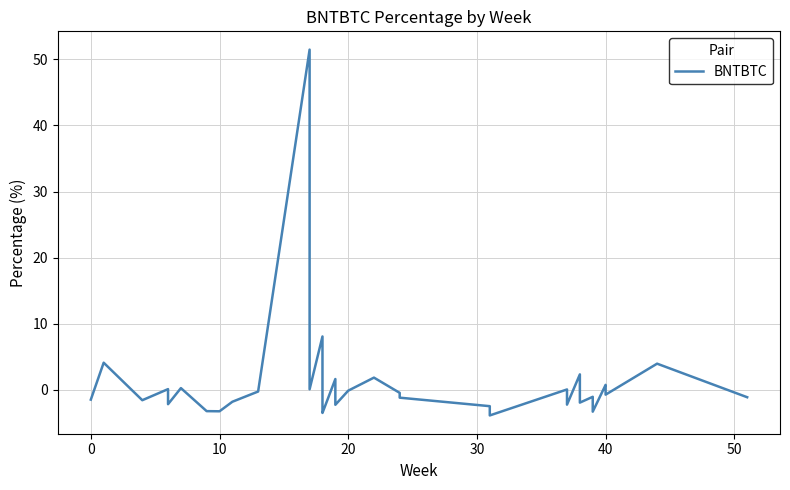

What is the sum of all values?

29.9